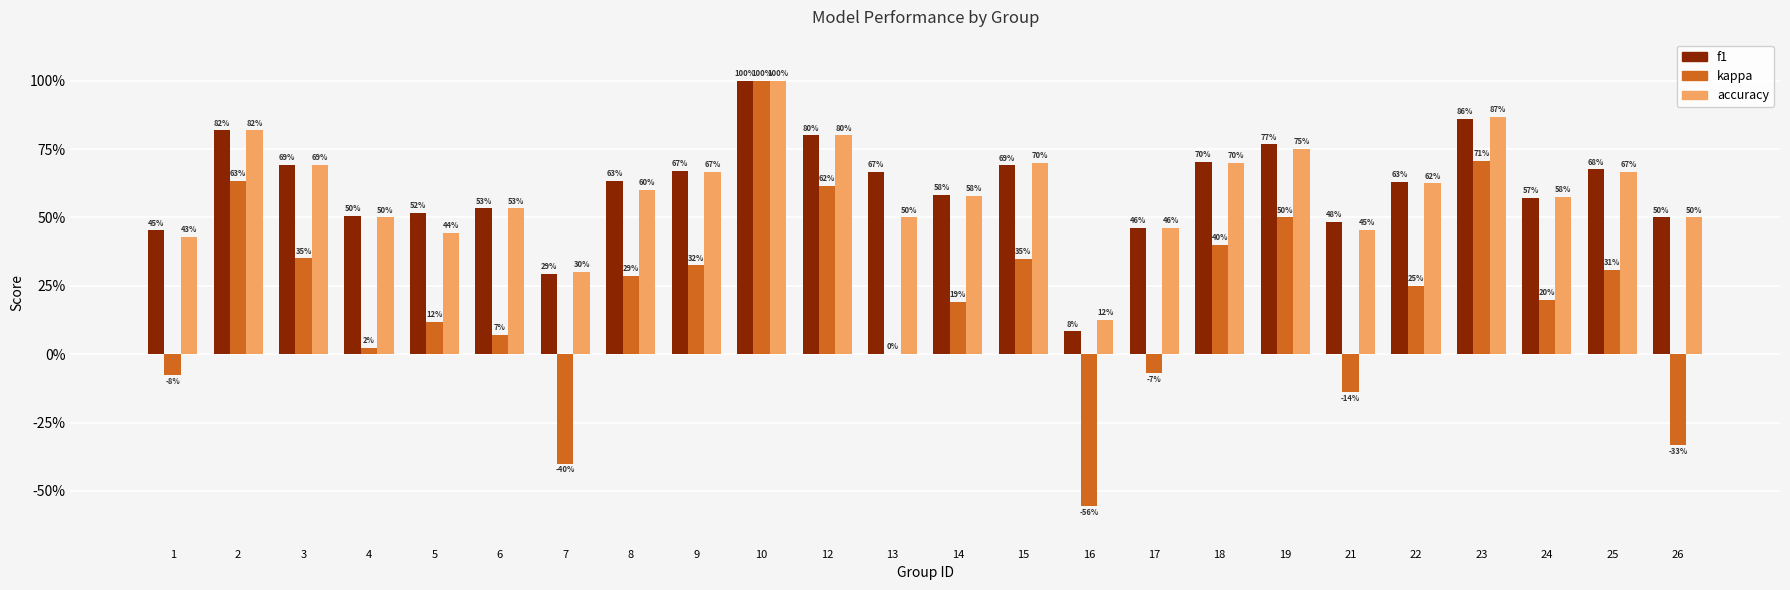

Are the bars grouped side by side (vs. stacked)?

Yes